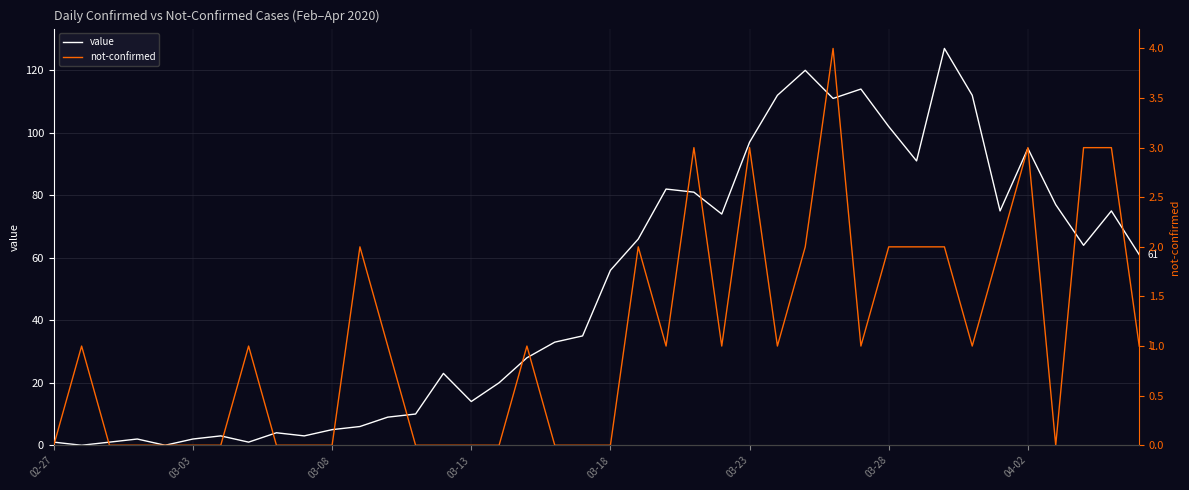

Is the value of not-confirmed at 8 greater than the value of value at 39?

No